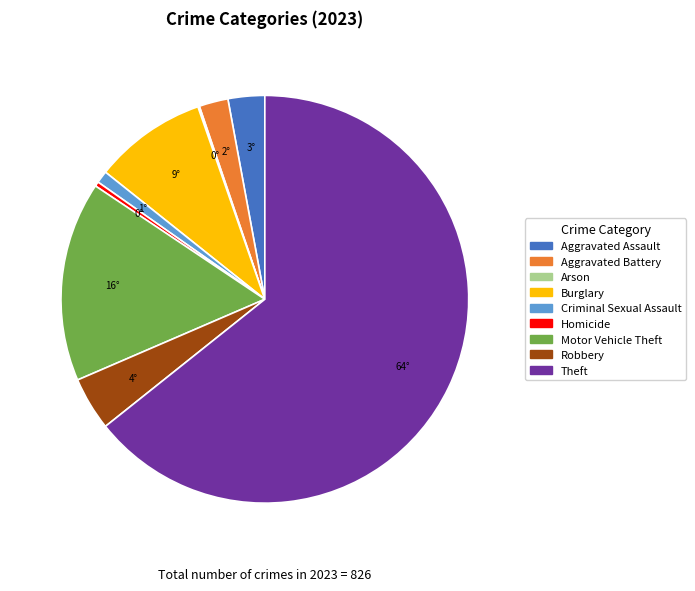

Is it true that Aggravated Assault is 3% of the pie?

True